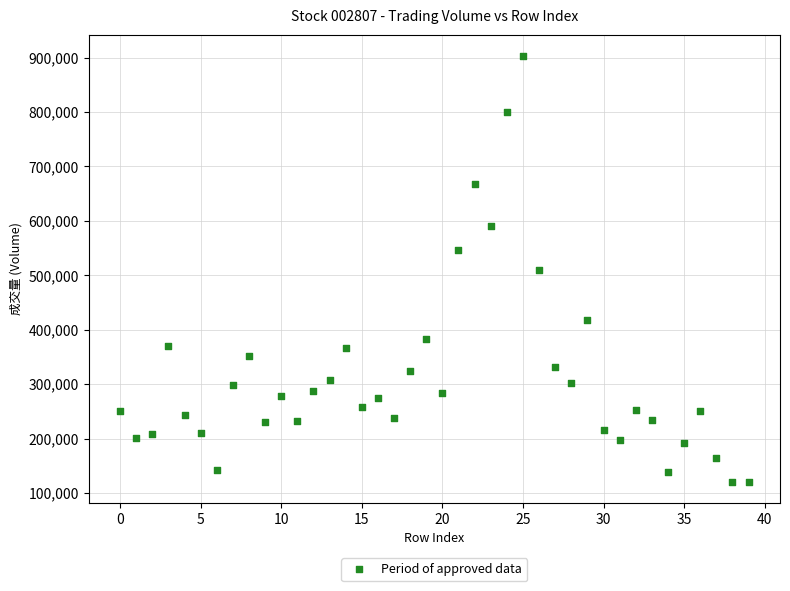

What is the range of Y values (max minus min)?

781936